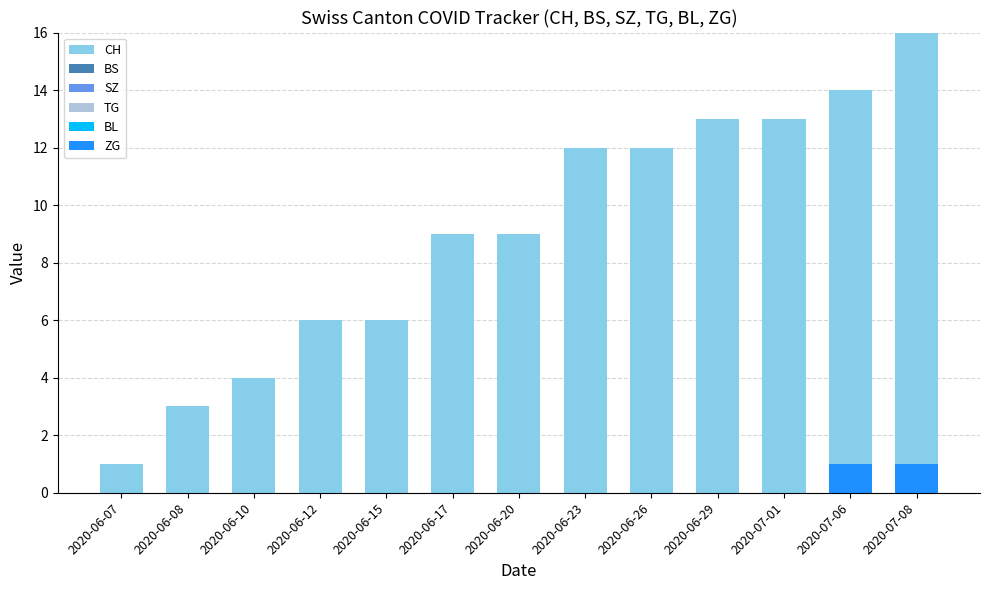

At which label is TG closest to 0?

2020-06-07